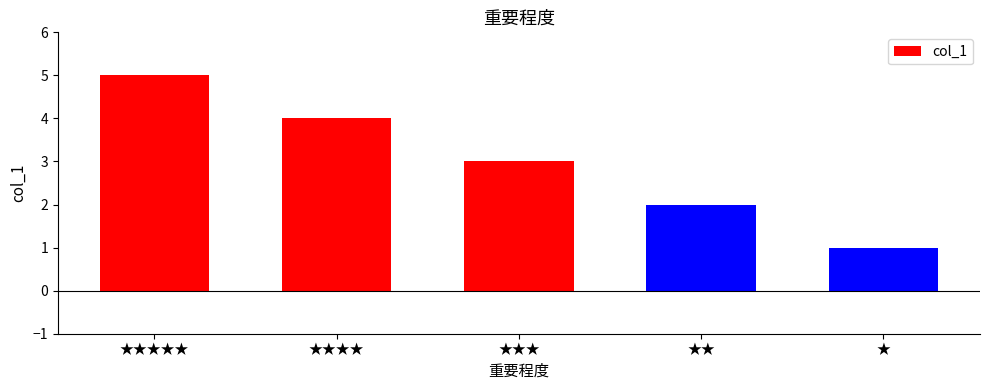

What is the change in value from ★★★★ to ★★?

-2